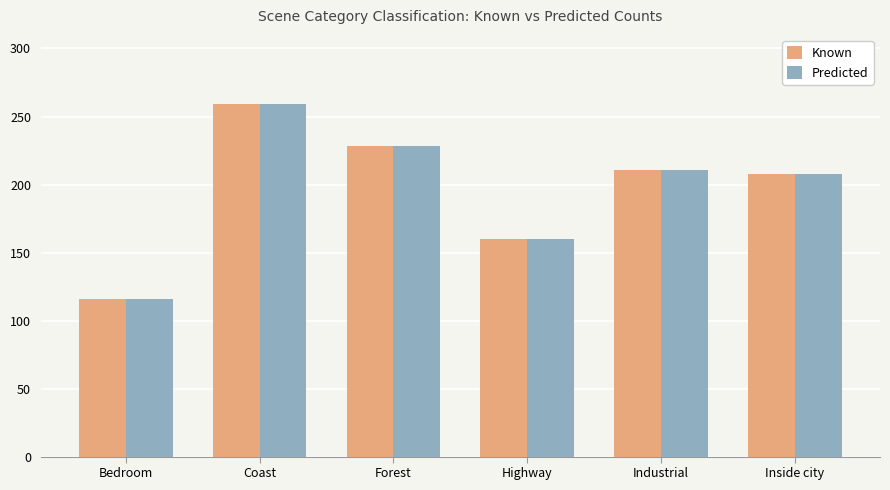

Is it true that Known equals 228 at Forest?

True